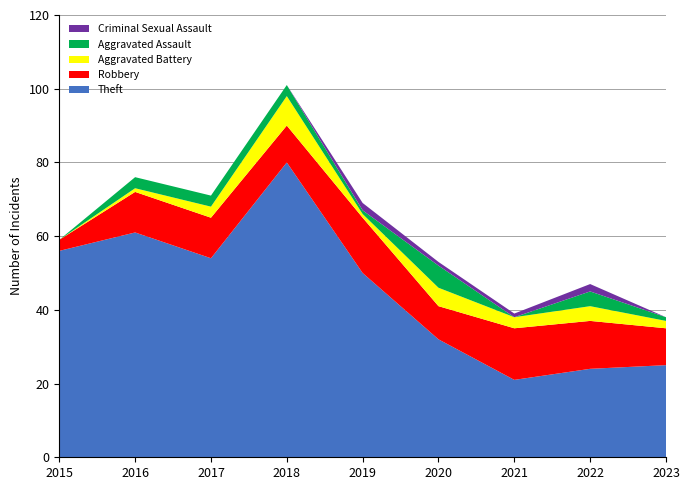

Reading left to right, extract all data points from this chart.

Theft: 2015=56	2016=61	2017=54	2018=80	2019=50	2020=32	2021=21	2022=24	2023=25
Robbery: 2015=3	2016=11	2017=11	2018=10	2019=15	2020=9	2021=14	2022=13	2023=10
Aggravated Battery: 2015=0	2016=1	2017=3	2018=8	2019=1	2020=5	2021=3	2022=4	2023=2
Aggravated Assault: 2015=0	2016=3	2017=3	2018=3	2019=1	2020=6	2021=0	2022=4	2023=1
Criminal Sexual Assault: 2015=0	2016=0	2017=0	2018=0	2019=2	2020=1	2021=1	2022=2	2023=0